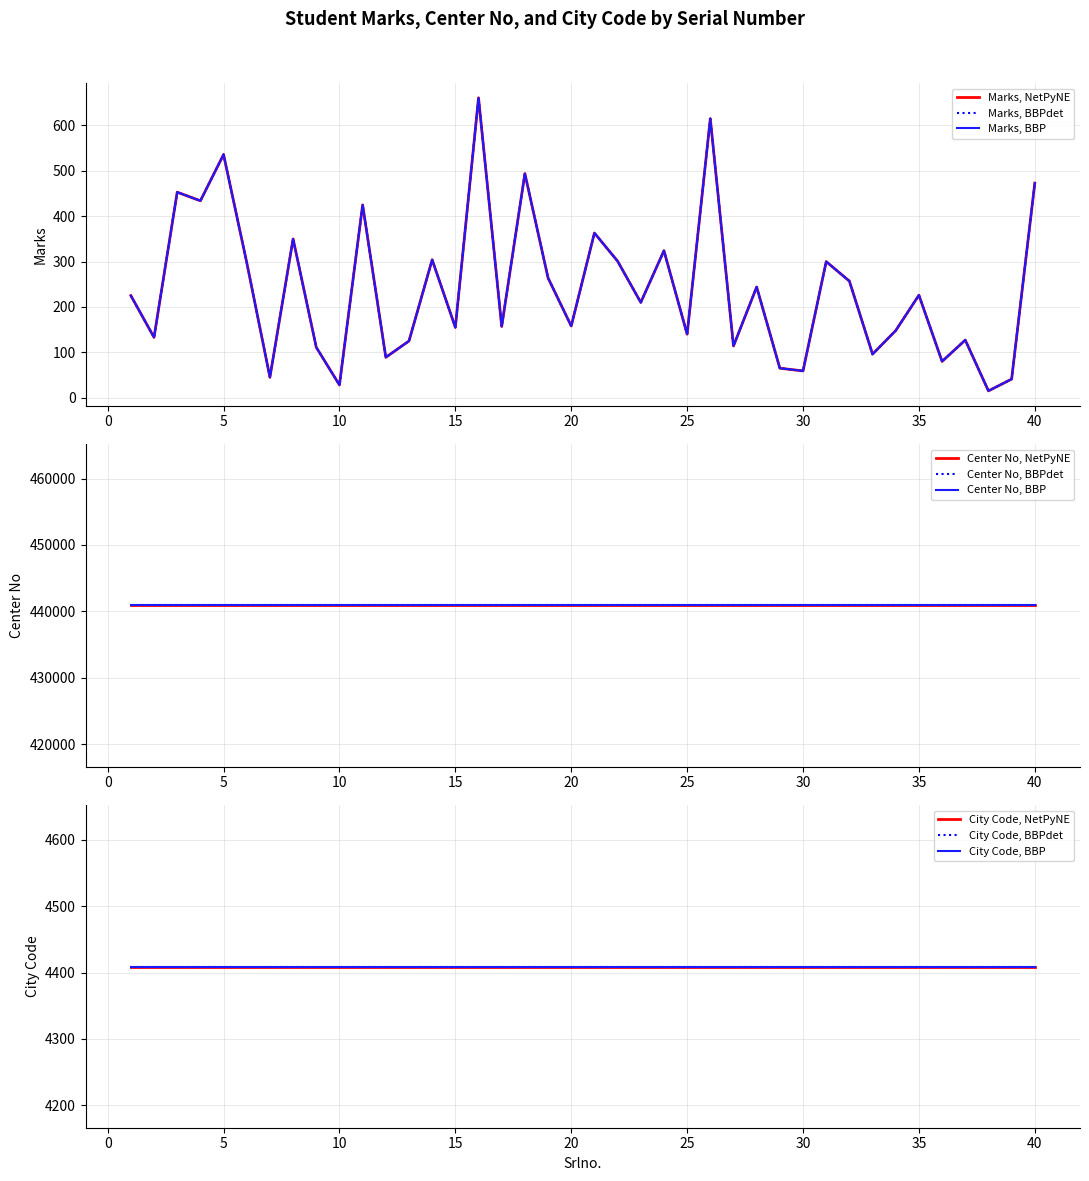

Between 20 and 32, which is larger?

32